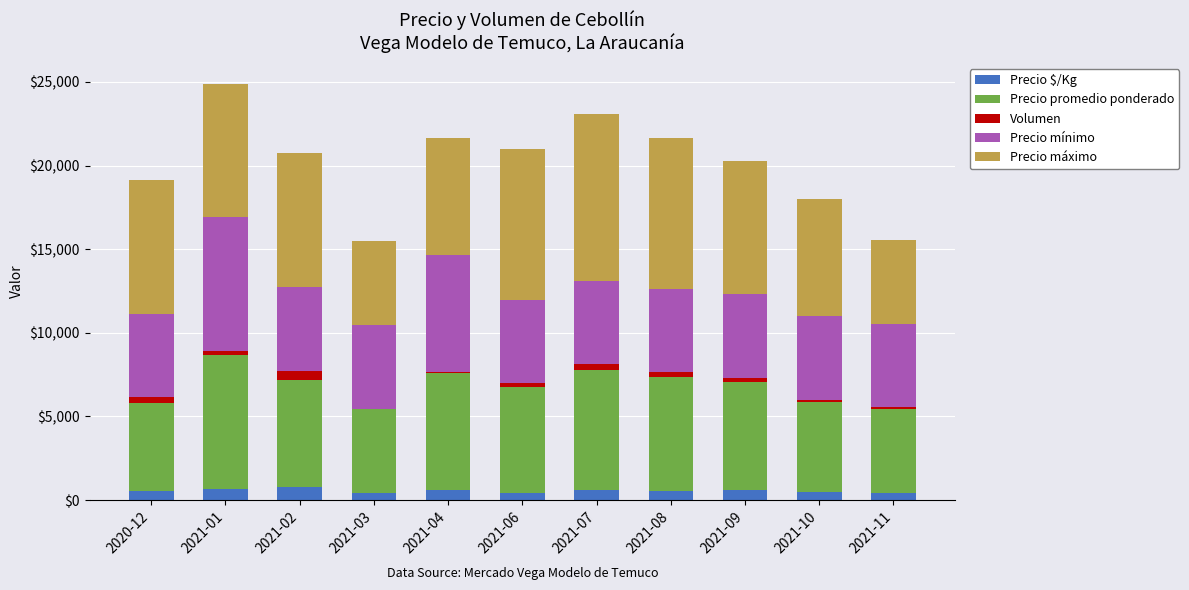

Which has a higher value, 2021-07 or 2021-03?

2021-07